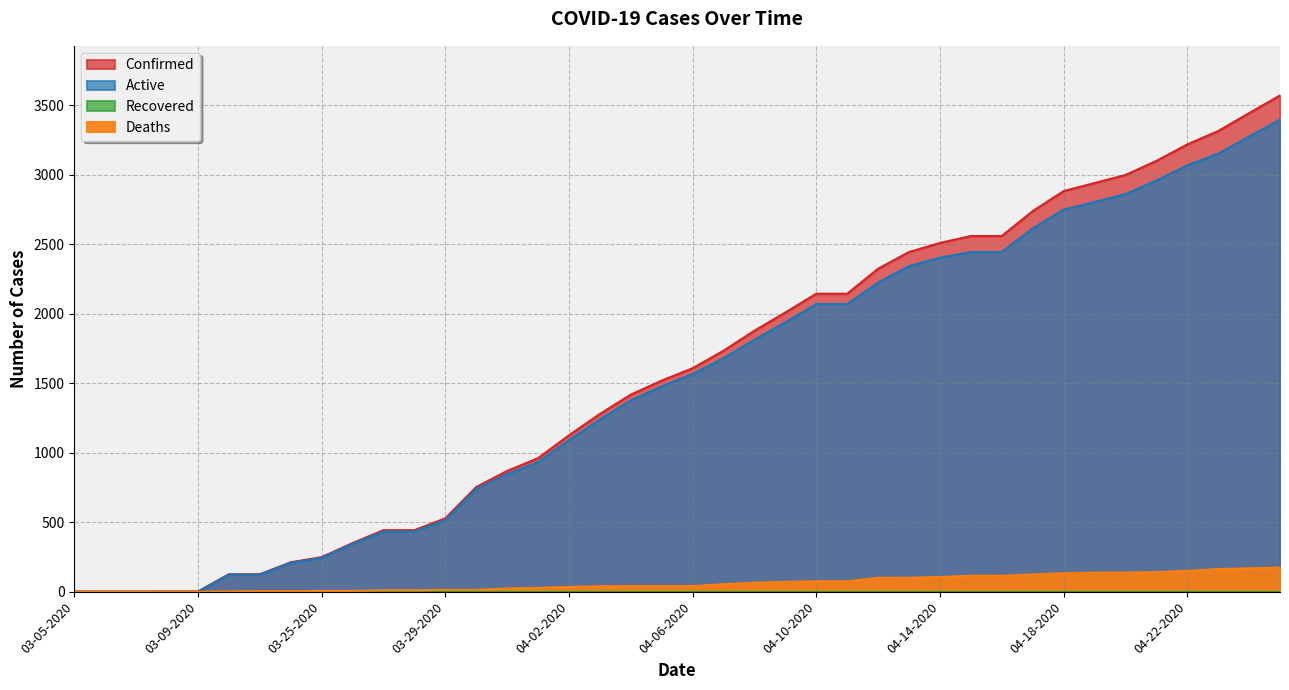

What is the sum of all Deaths values?

2521